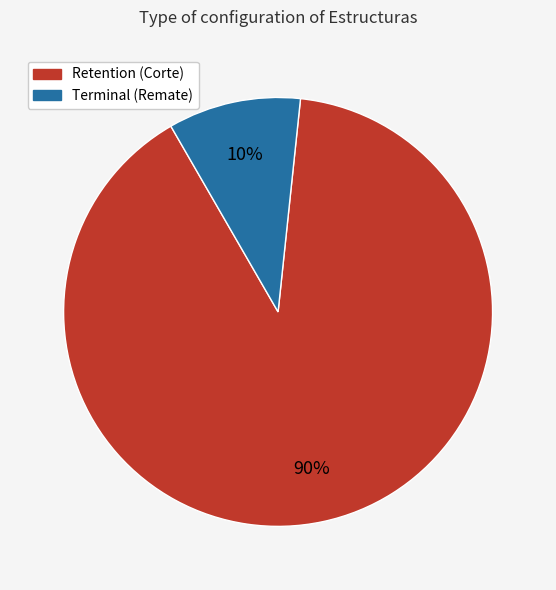

To the nearest percent, what portion does Terminal (Remate) represent?

10%